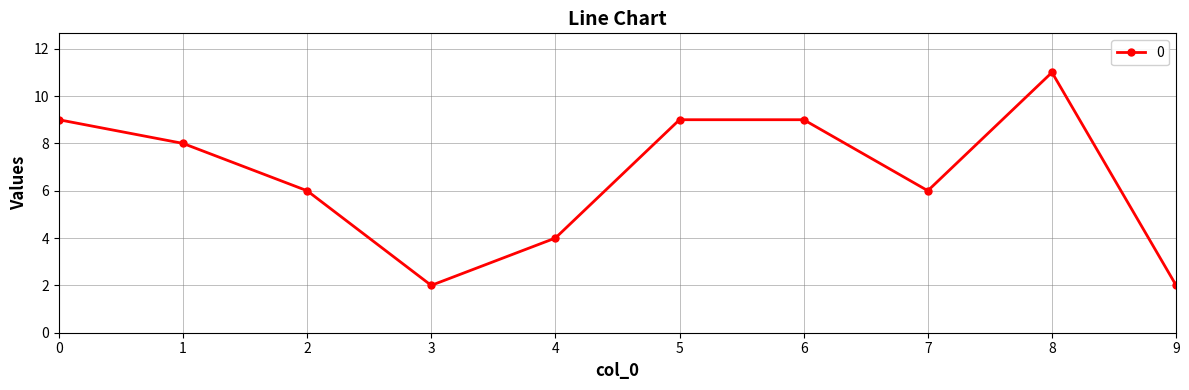

Where is the first local minimum?

3